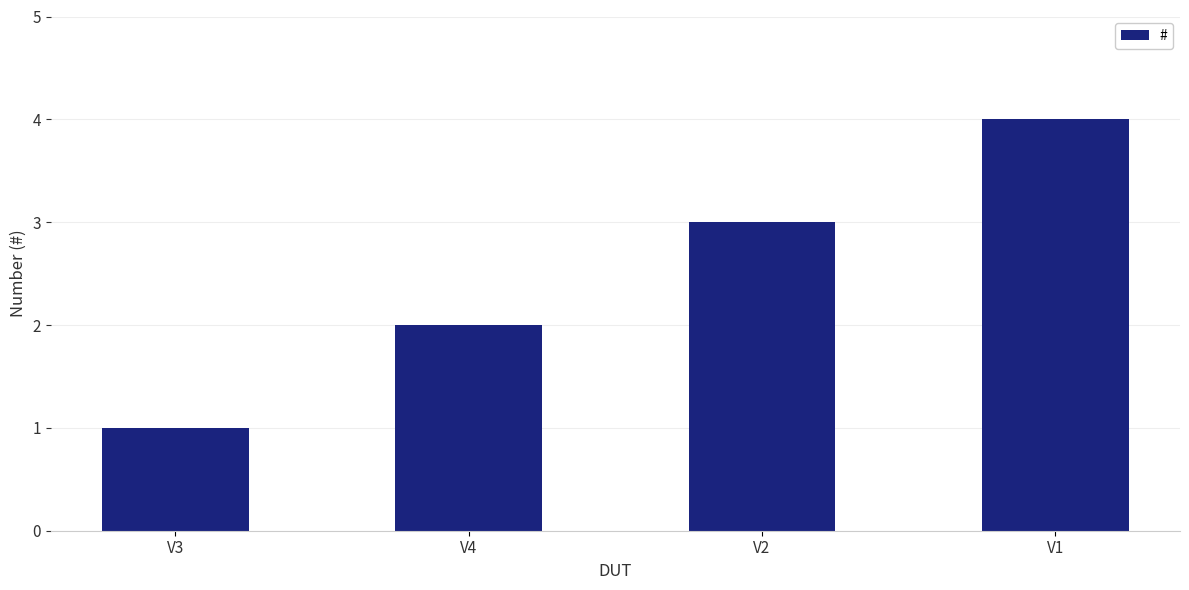

Are the bars grouped side by side (vs. stacked)?

No